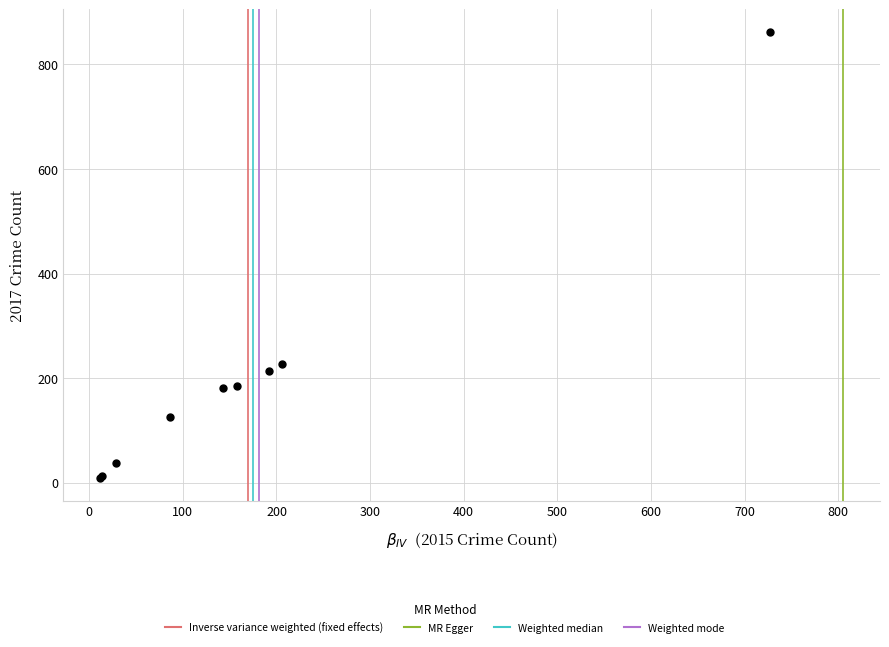

What Y value in the scatter plot is closest to 435?

226